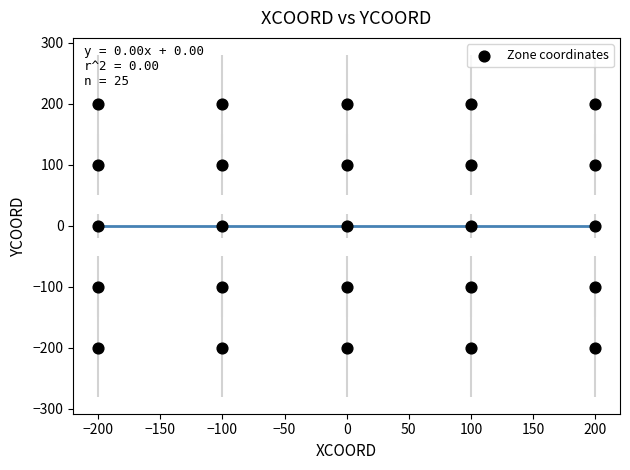

What is the range of Y values (max minus min)?

400